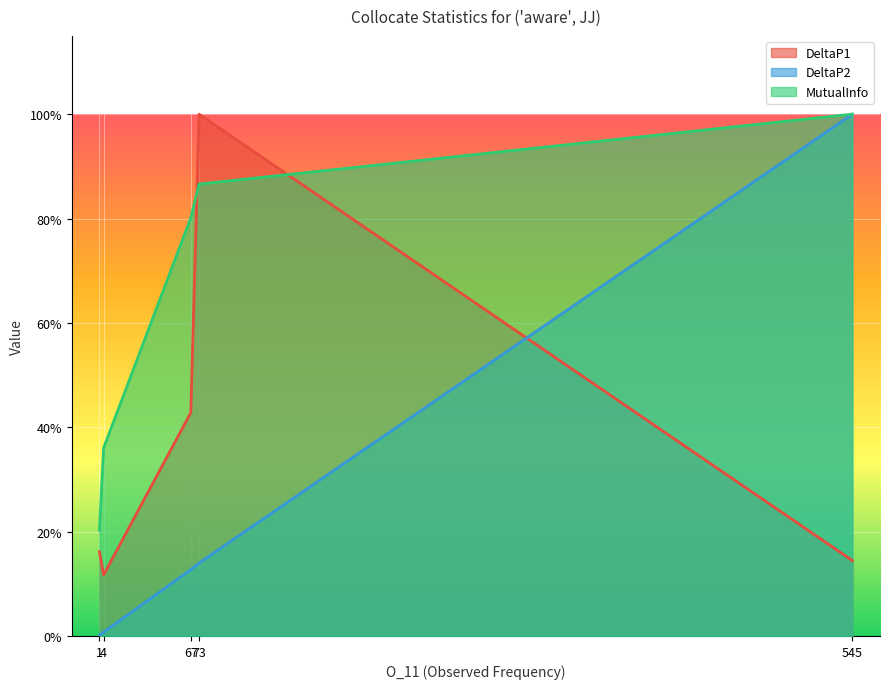

List the labels in order of MutualInfo value, largest first.

545, 73, 67, 4, 1